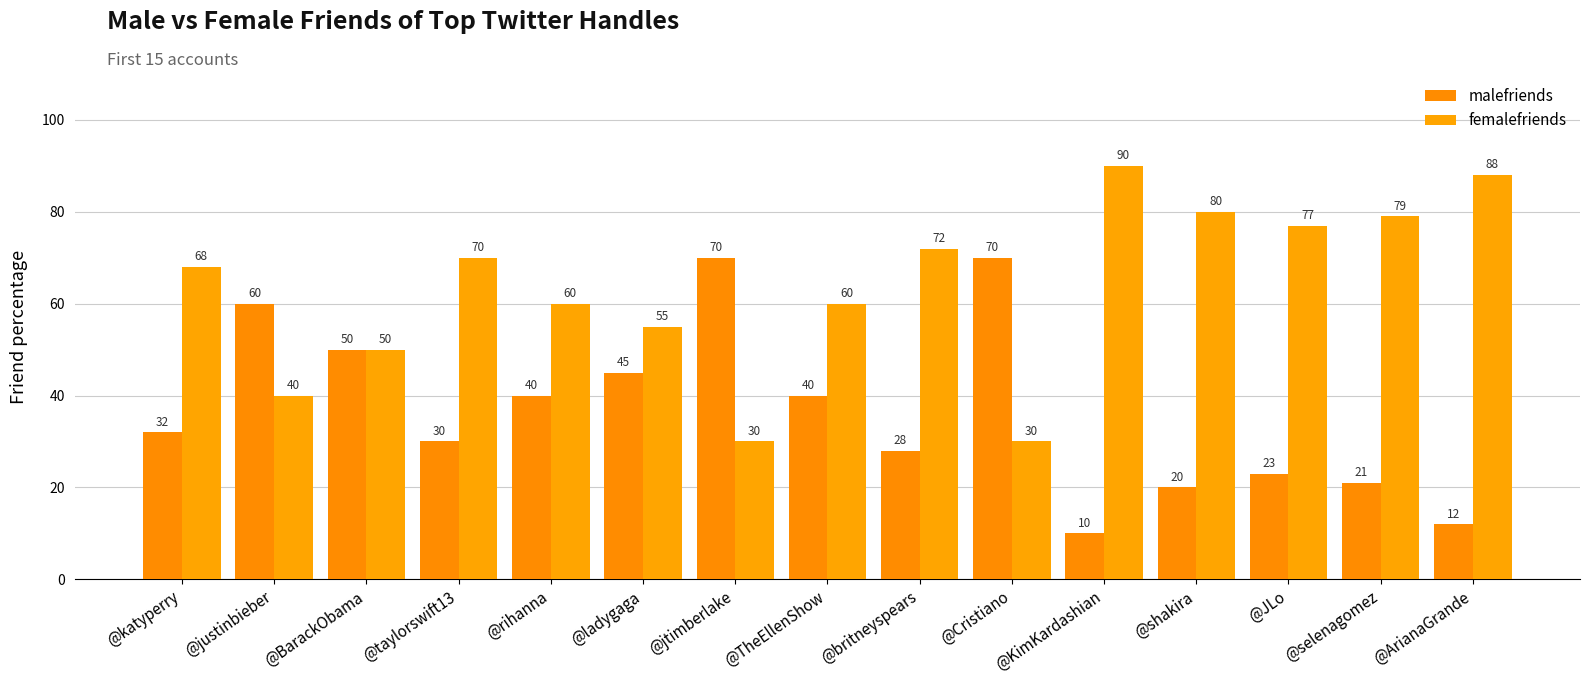

What is the value of the femalefriends bar at the 3rd from the left?

50